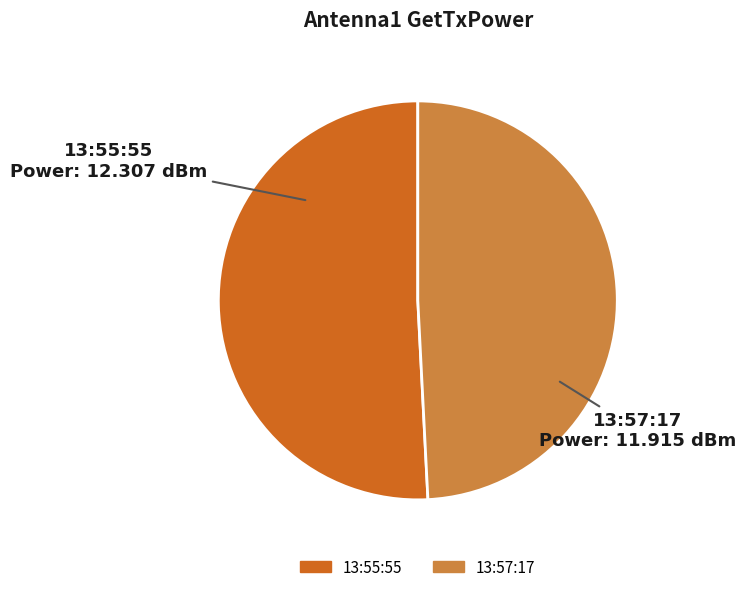

Which category has the smallest portion of the pie?

13:57:17